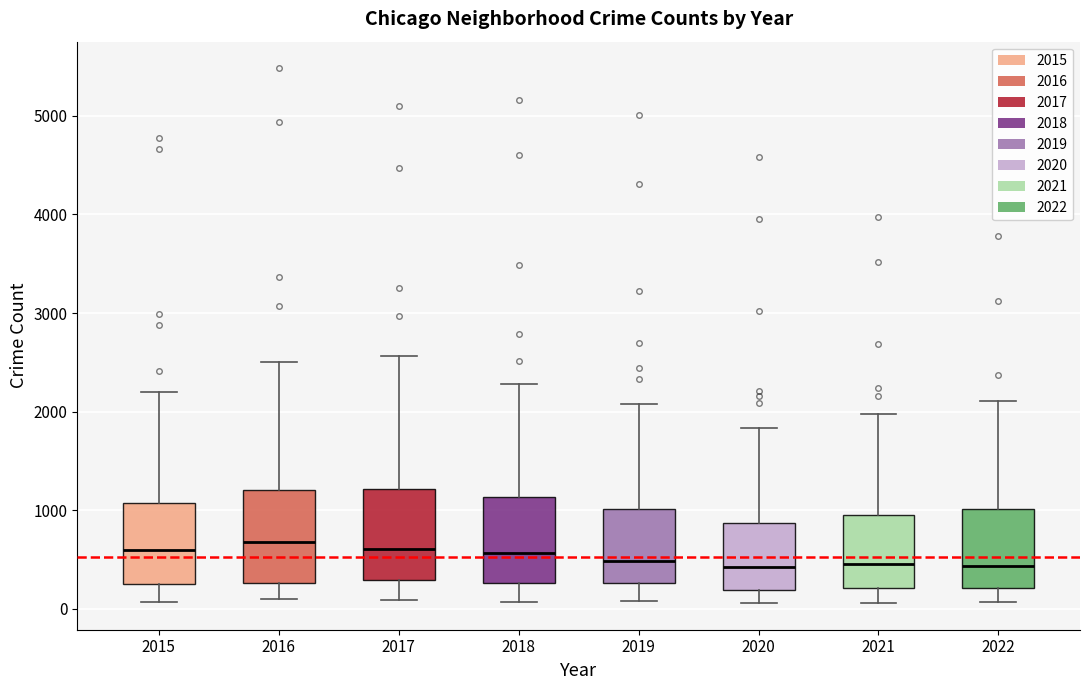

Where is the upper edge of the box at x = 2016 on the y-axis? The values are not printed on the chart, so give them approximately, as read against the axis.

1200